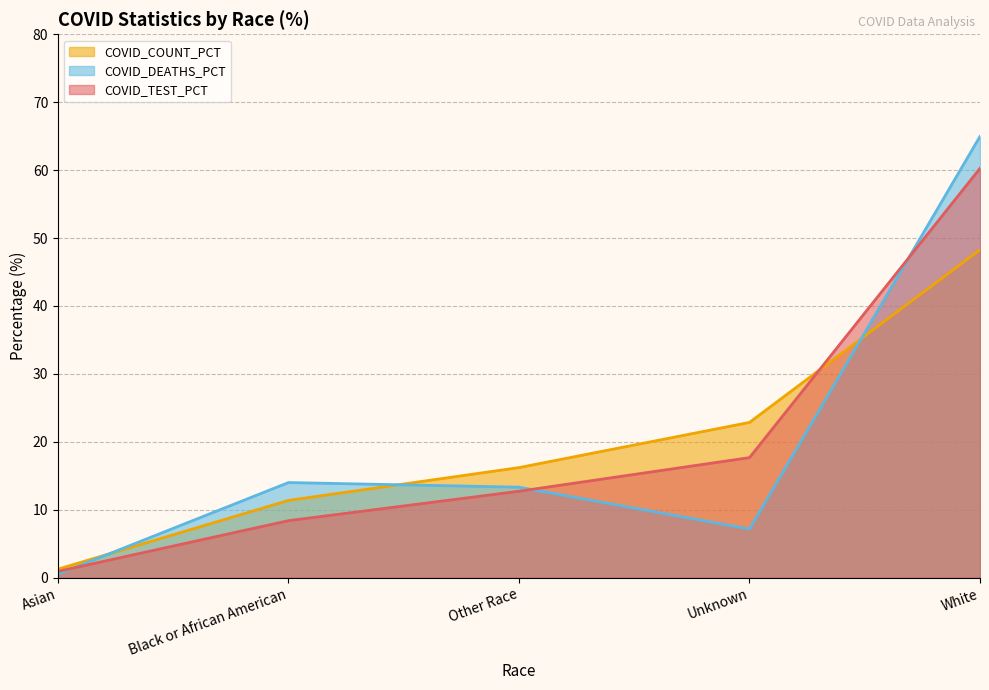

How many data points does each series have?

5